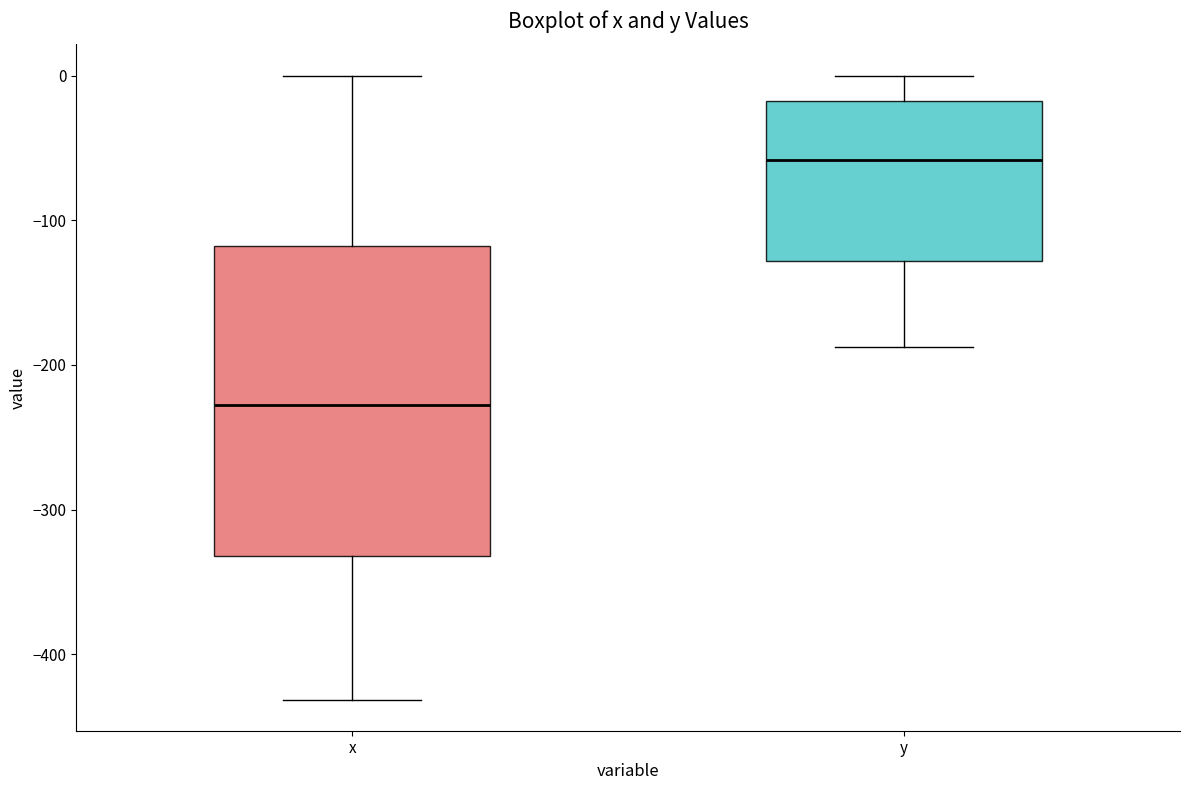

Reading left to right, transcribe this box plot: for each box, give where its median line is, the range the box spans, and where its two whiskers end, as read against the y-axis. The values are not printed on the chart, so give them approximately, as read against the axis.

x: median -230, box -330 to -120, whiskers -430 to 0
y: median -60, box -130 to -20, whiskers -190 to 0